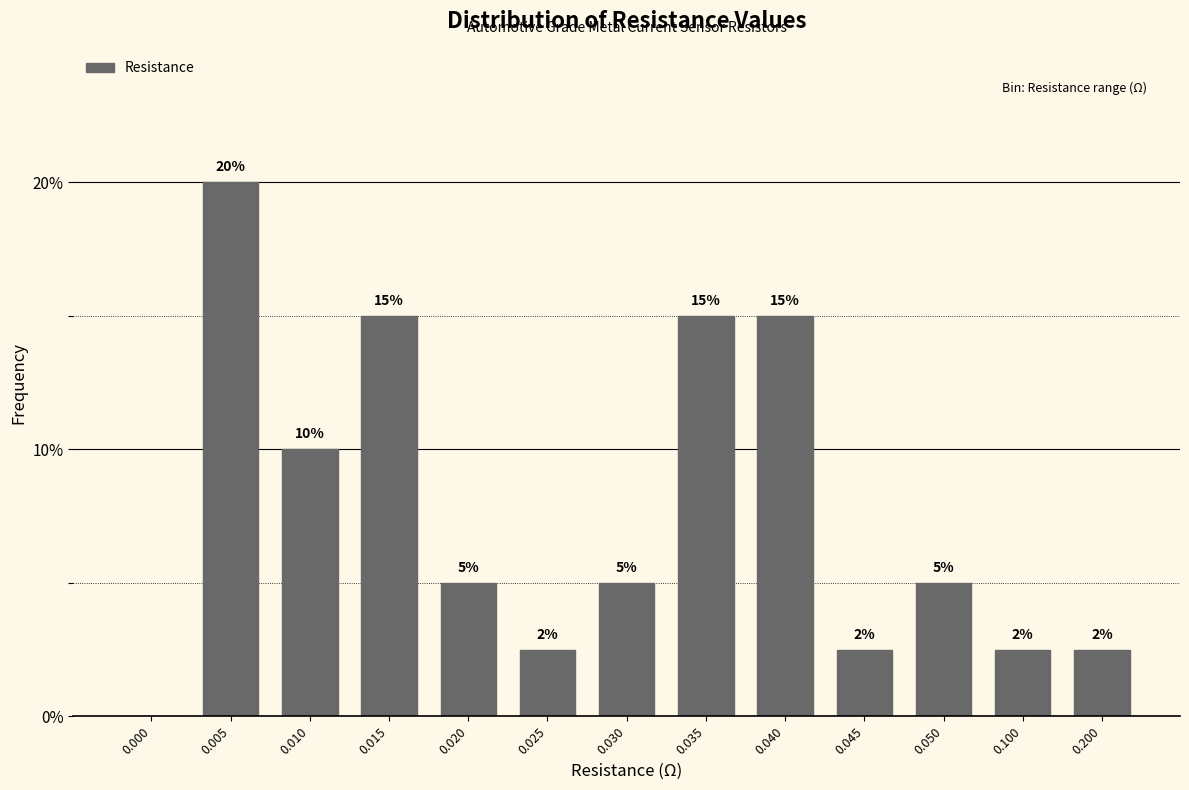

True or false: the data shows 10.0 at 0.010.

True